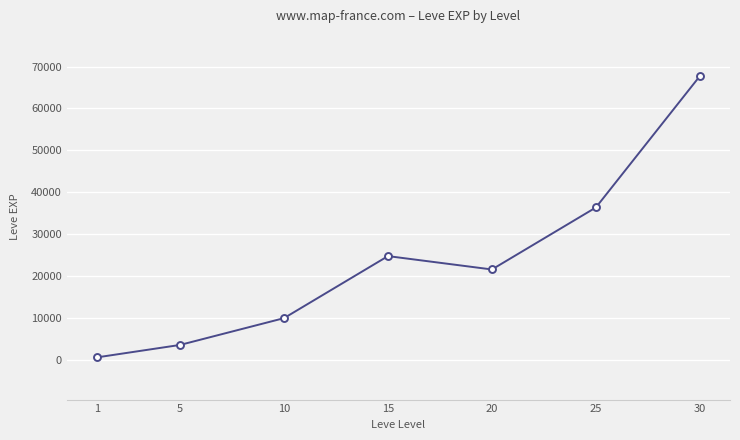

What is the sum of the values at 5 and 25?

39990